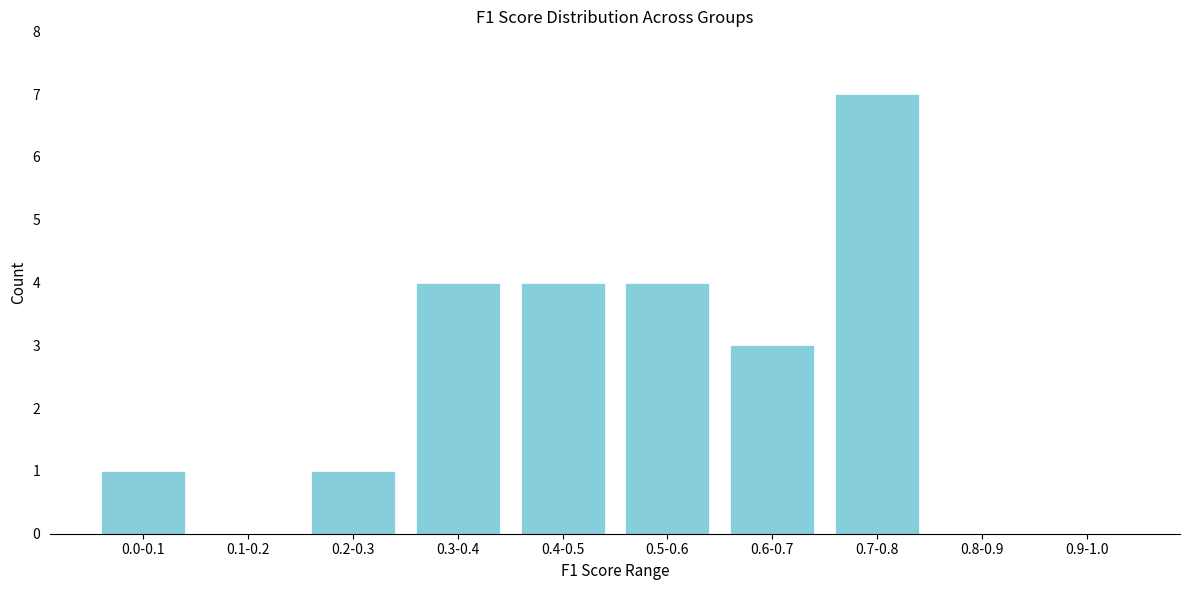

Reading left to right, what are all the values shown in this chart?

0.0-0.1=1	0.1-0.2=0	0.2-0.3=1	0.3-0.4=4	0.4-0.5=4	0.5-0.6=4	0.6-0.7=3	0.7-0.8=7	0.8-0.9=0	0.9-1.0=0